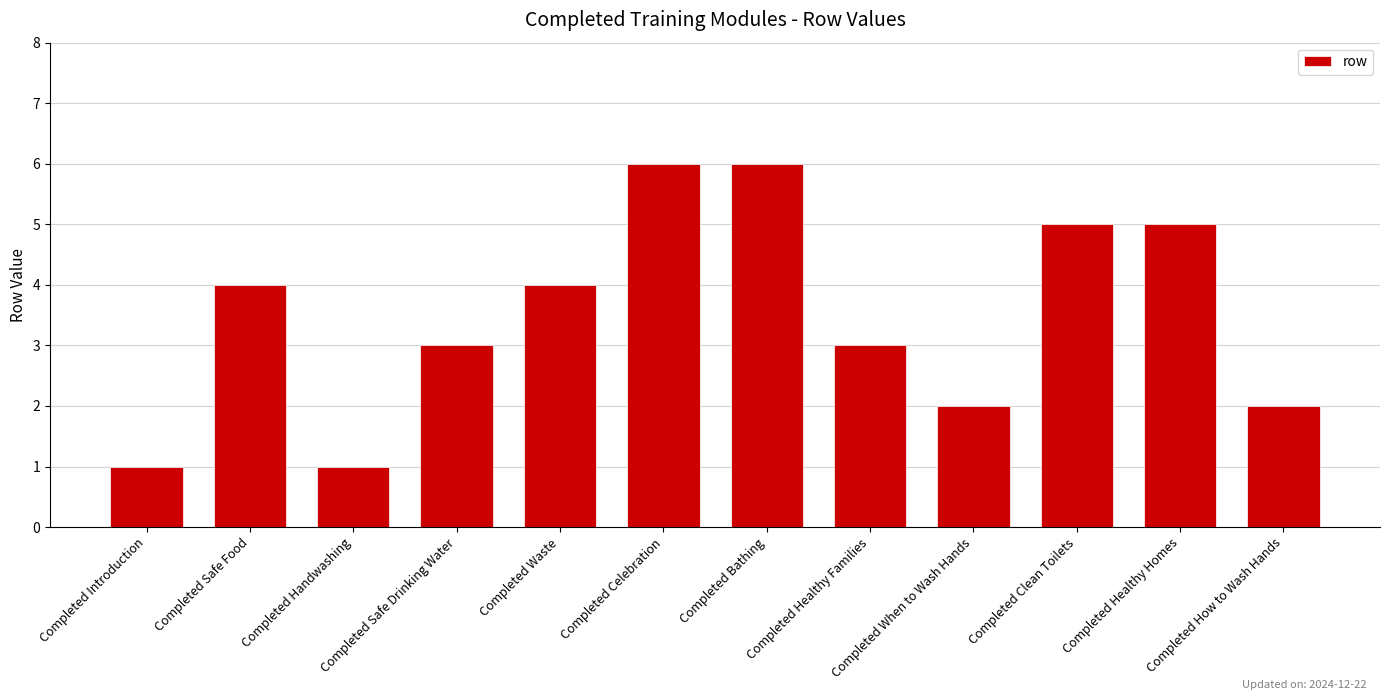

What is the difference between the second highest and second lowest values?

5